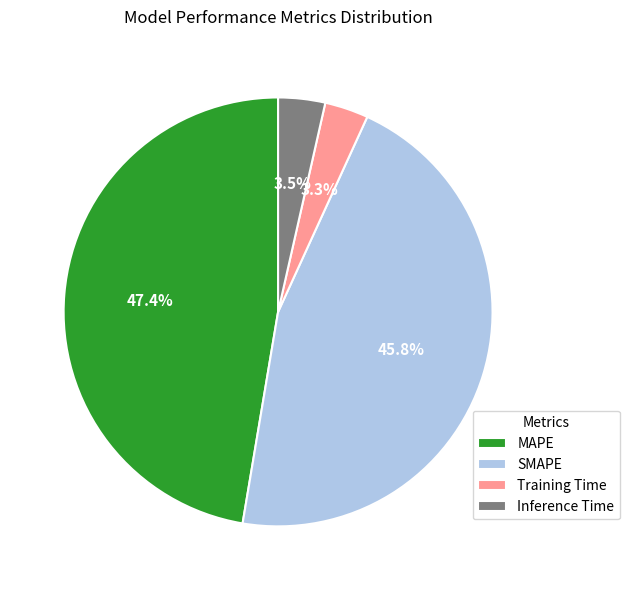

Is there a majority slice in this chart?

No